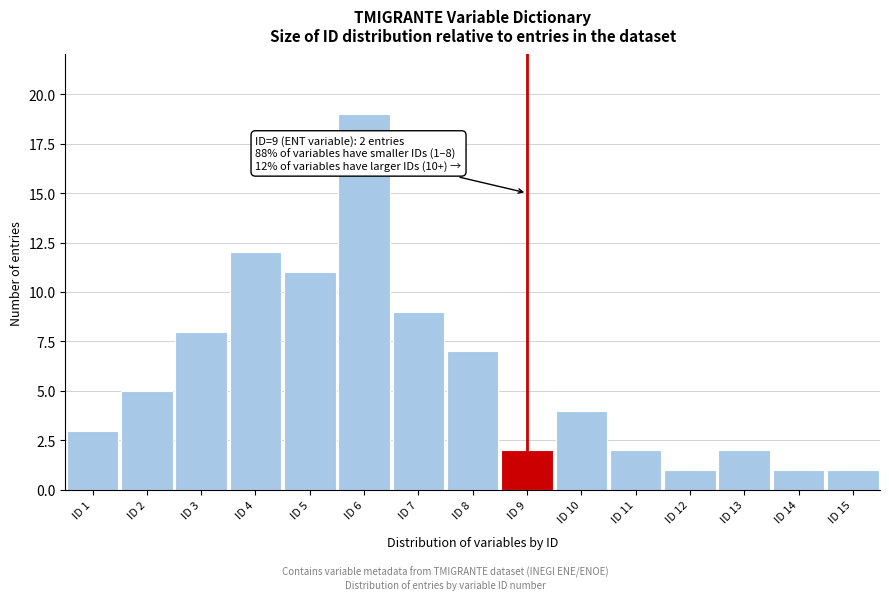

Reading left to right, transcribe all the data shown in this chart.

3	5	8	12	11	19	9	7	2	4	2	1	2	1	1